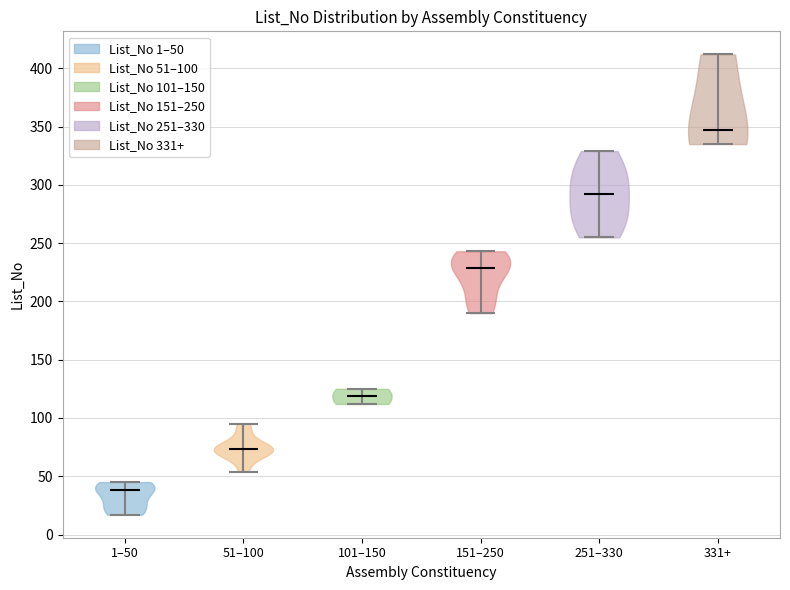

Reading left to right, read every violin against the y-axis: where its median line is, and the lowest and highest points it reaches. The values are not printed on the chart, so give them approximately, as read against the axis.

1–50: median line 40, lowest point 15, highest point 45
51–100: median line 75, lowest point 55, highest point 95
101–150: median line 120, lowest point 110, highest point 125
151–250: median line 230, lowest point 190, highest point 245
251–330: median line 290, lowest point 255, highest point 330
331+: median line 345, lowest point 335, highest point 410